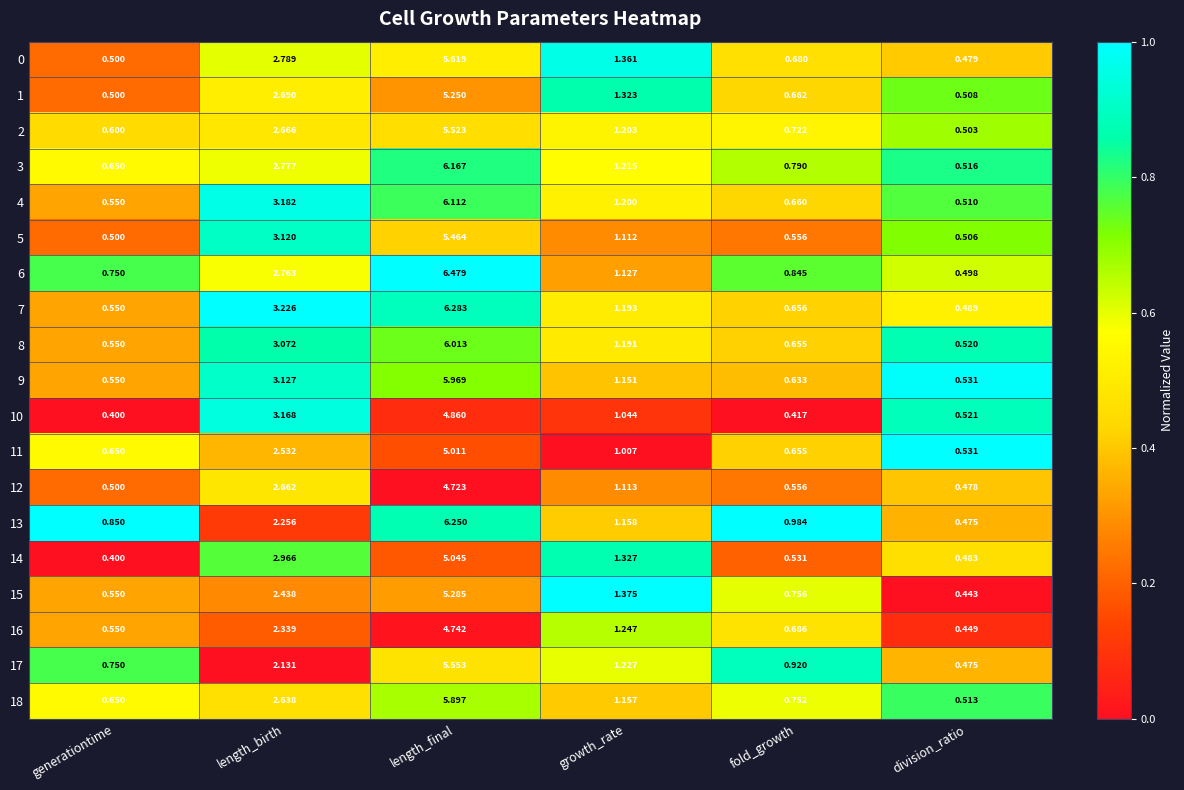

At which category is the sum across all series the highest?

length_final